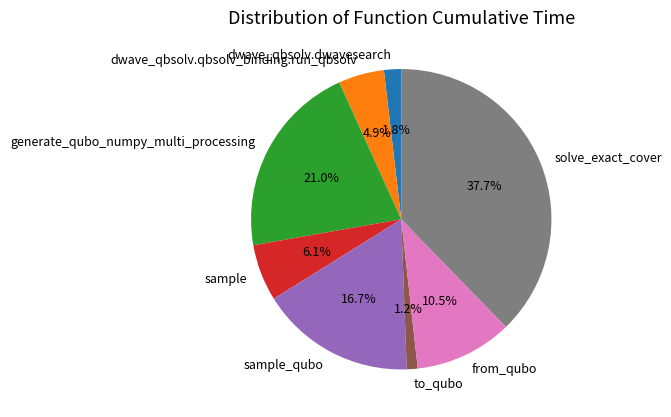

How many slices are in this pie chart?

8